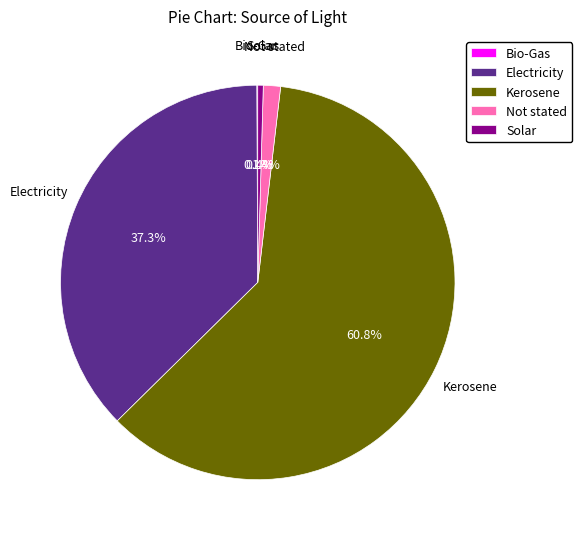

To the nearest percent, what percentage of the pie is Kerosene?

61%